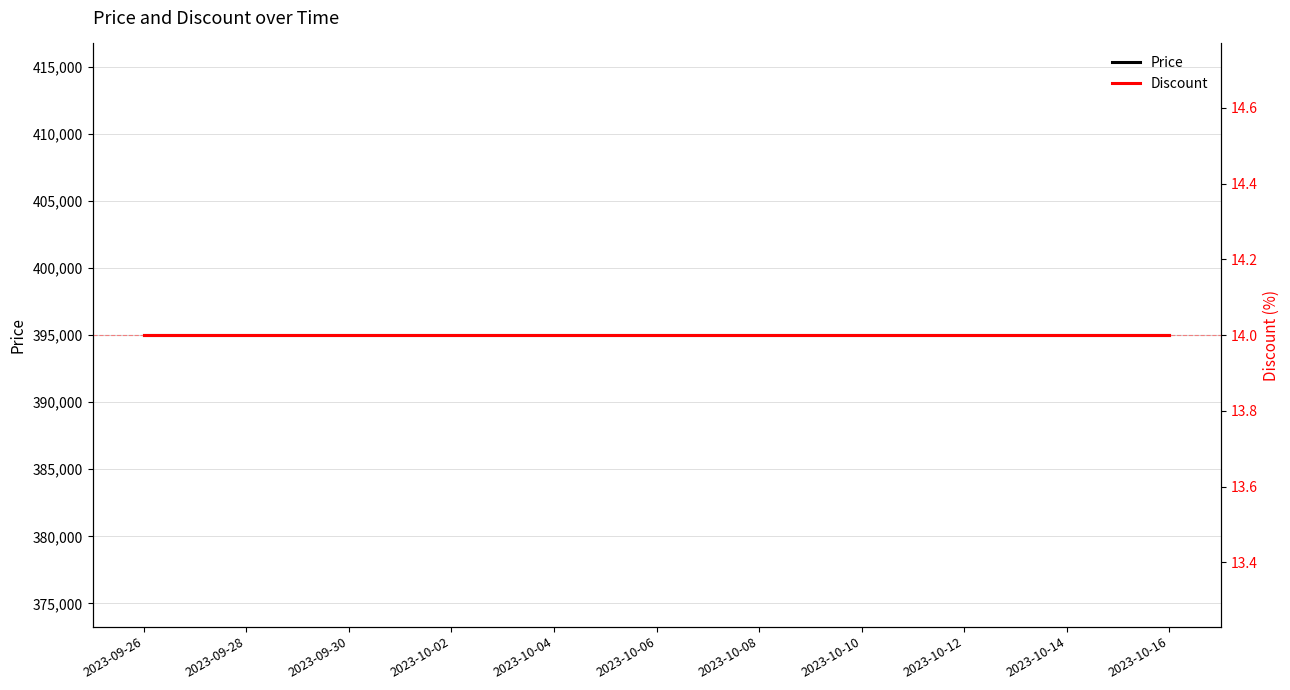

Reading right to left, extract all data points from this chart.

Price: 395000	395000	395000	395000	395000	395000	395000	395000	395000	395000	395000	395000	395000	395000	395000	395000	395000	395000	395000	395000	395000
Discount: 14	14	14	14	14	14	14	14	14	14	14	14	14	14	14	14	14	14	14	14	14